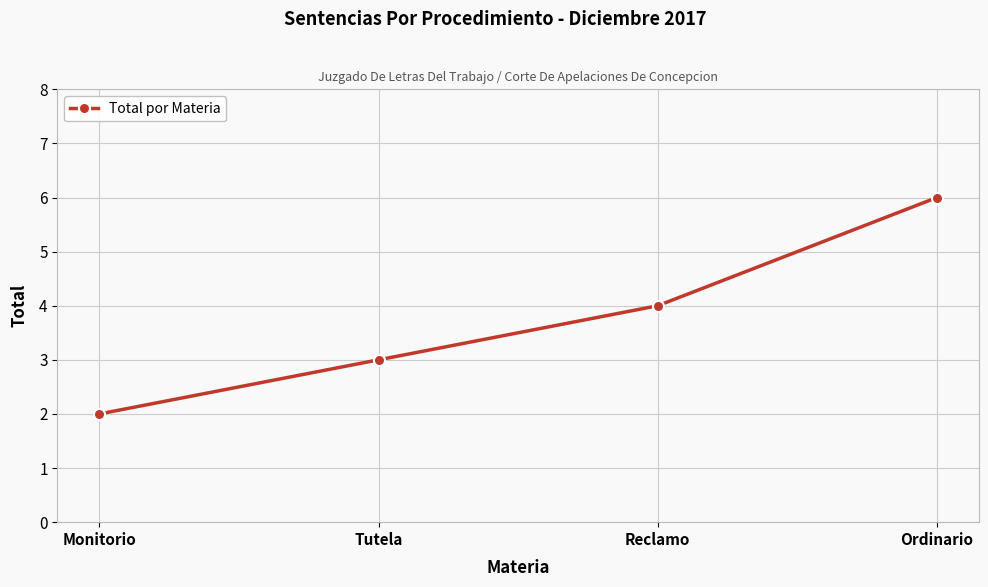

What is the difference between the maximum and second lowest values?

3